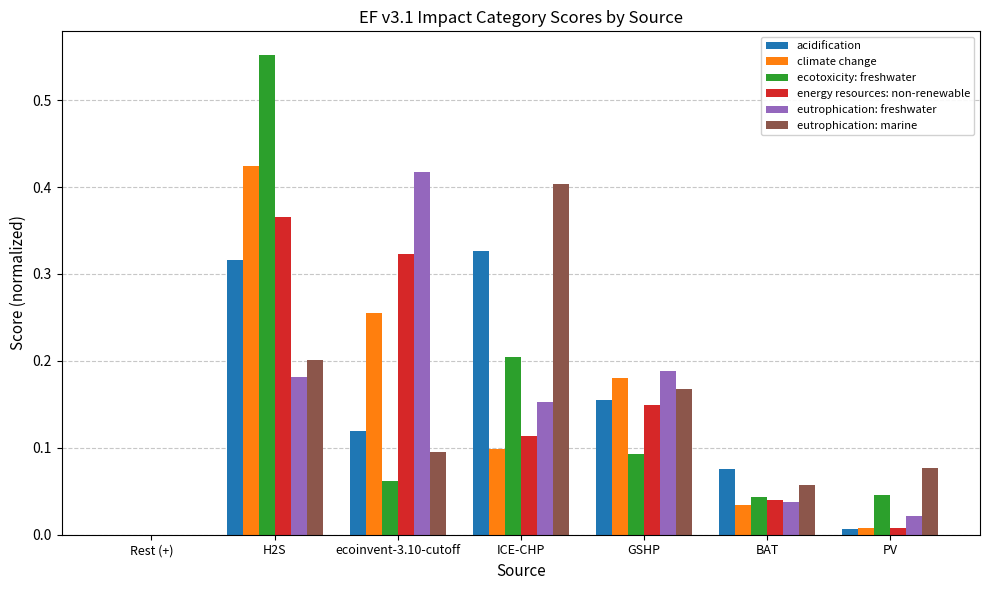

At which category is the sum across all series the highest?

H2S